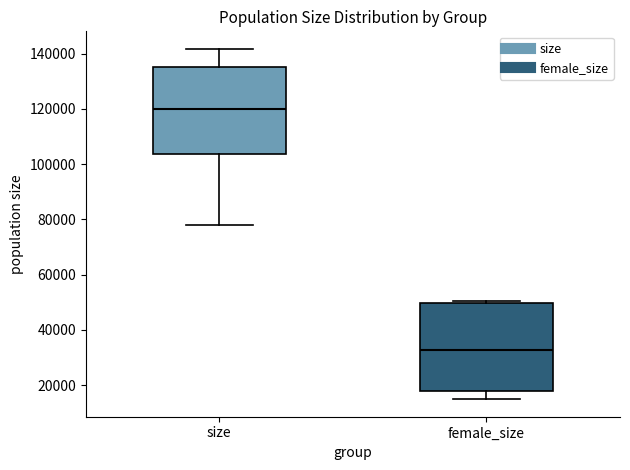

Which box's median line is the lowest?

female_size